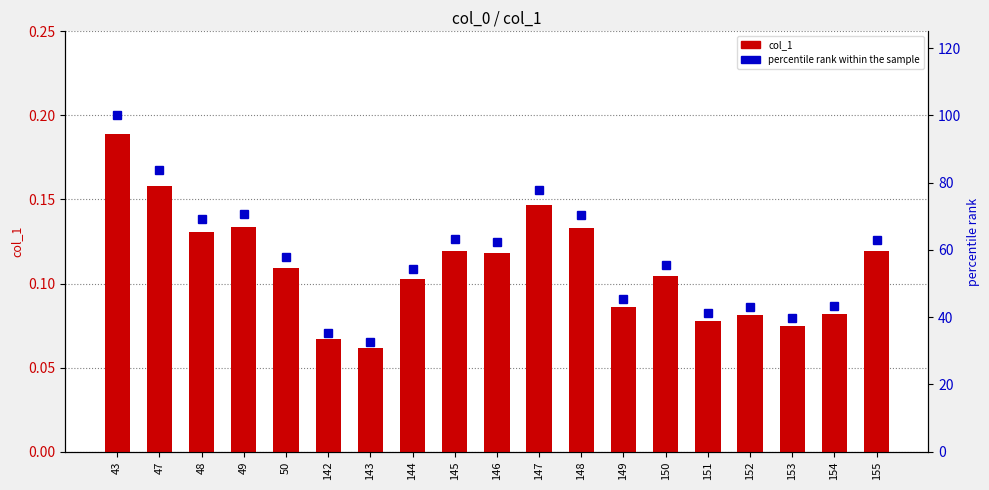

The value of percentile rank within the sample at 48 is 69.2. True or false?

True